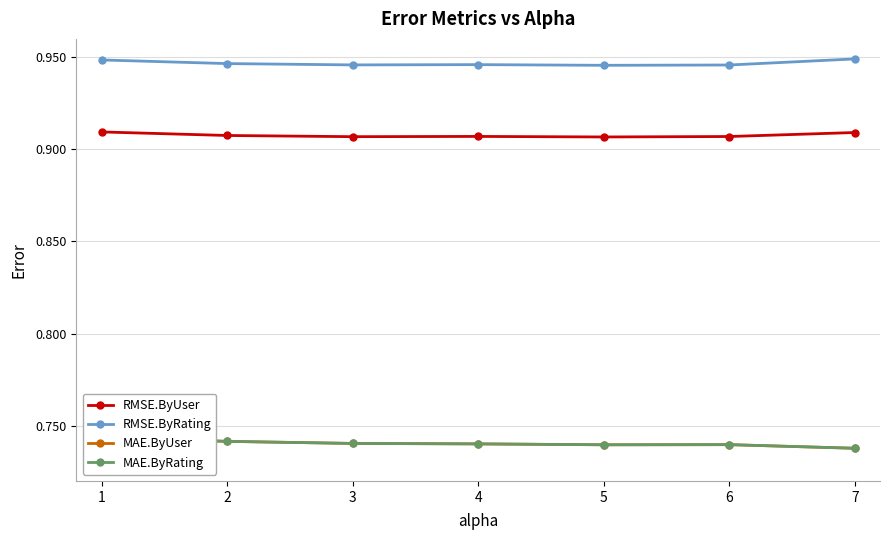

Does the chart have visible grid lines?

Yes